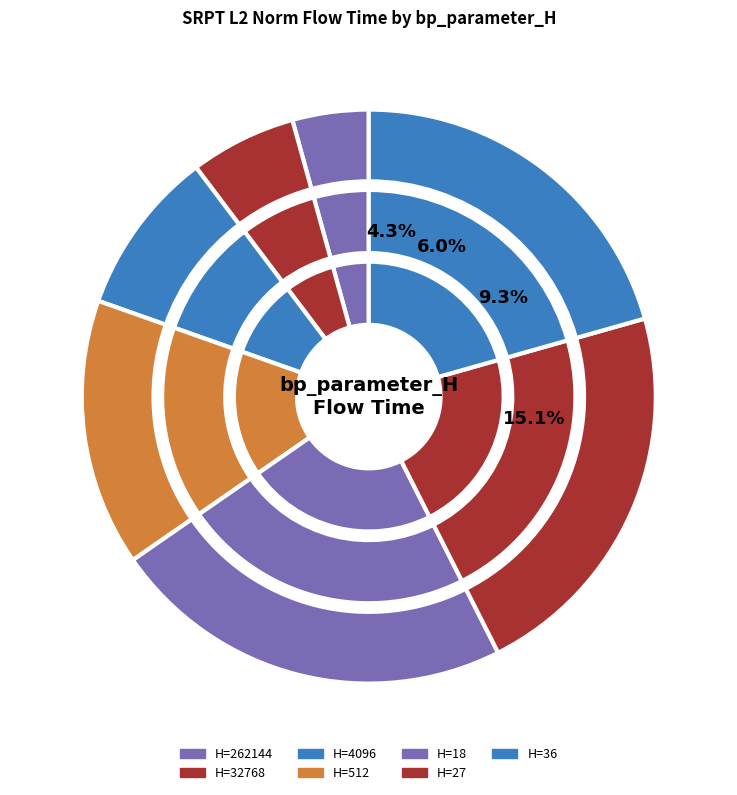

How many slices are in this pie chart?

7